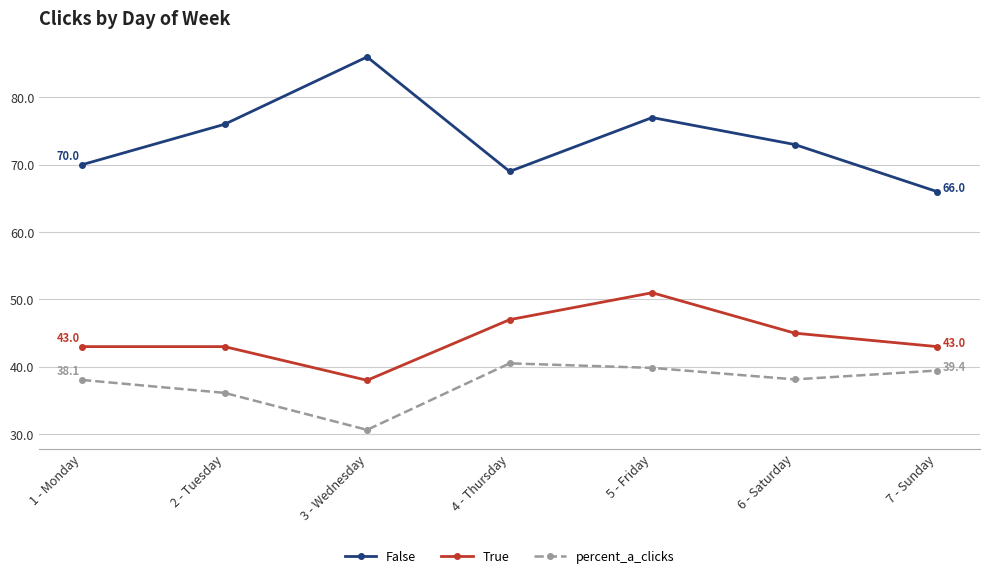

Reading left to right, extract all data points from this chart.

False: 1 - Monday=70.0	2 - Tuesday=76.0	3 - Wednesday=86.0	4 - Thursday=69.0	5 - Friday=77.0	6 - Saturday=73.0	7 - Sunday=66.0
True: 1 - Monday=43.0	2 - Tuesday=43.0	3 - Wednesday=38.0	4 - Thursday=47.0	5 - Friday=51.0	6 - Saturday=45.0	7 - Sunday=43.0
percent_a_clicks: 1 - Monday=38.1	2 - Tuesday=36.1	3 - Wednesday=30.6	4 - Thursday=40.5	5 - Friday=39.8	6 - Saturday=38.1	7 - Sunday=39.4